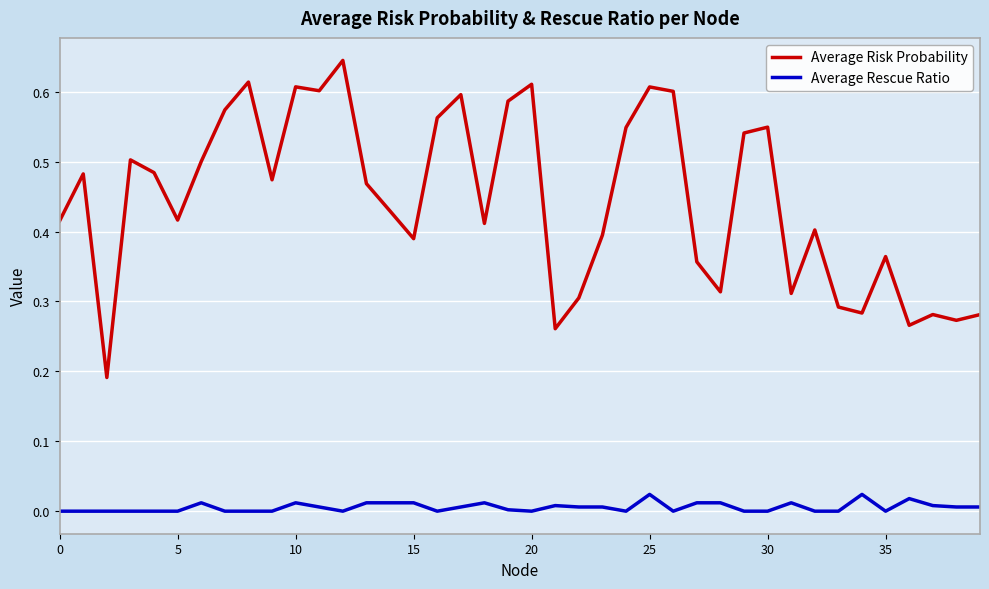

True or false: Average Rescue Ratio and Average Risk Probability intersect in this chart.

False